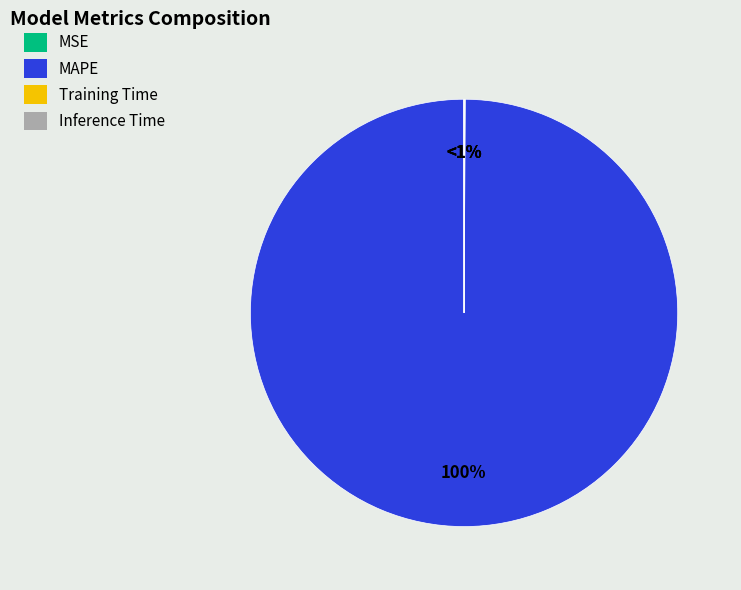

How many segments does this pie chart have?

4